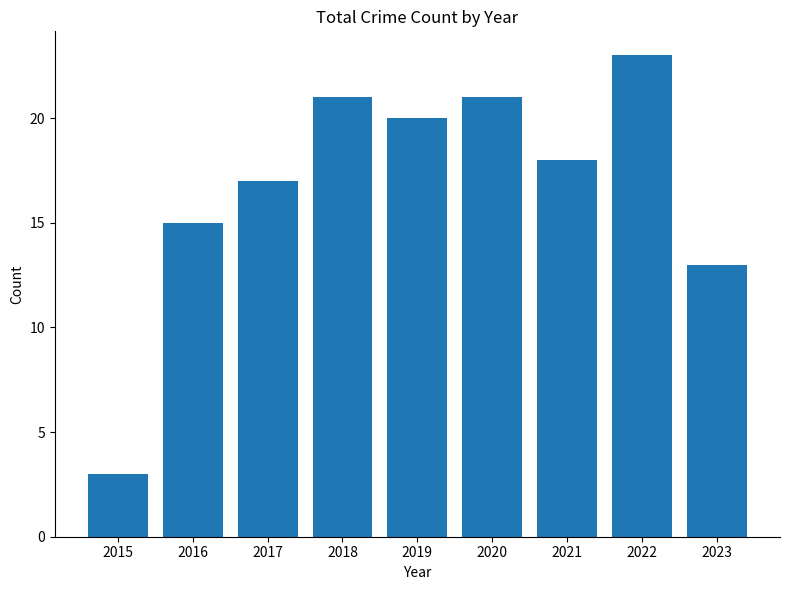

Count the number of data series in this chart.

1